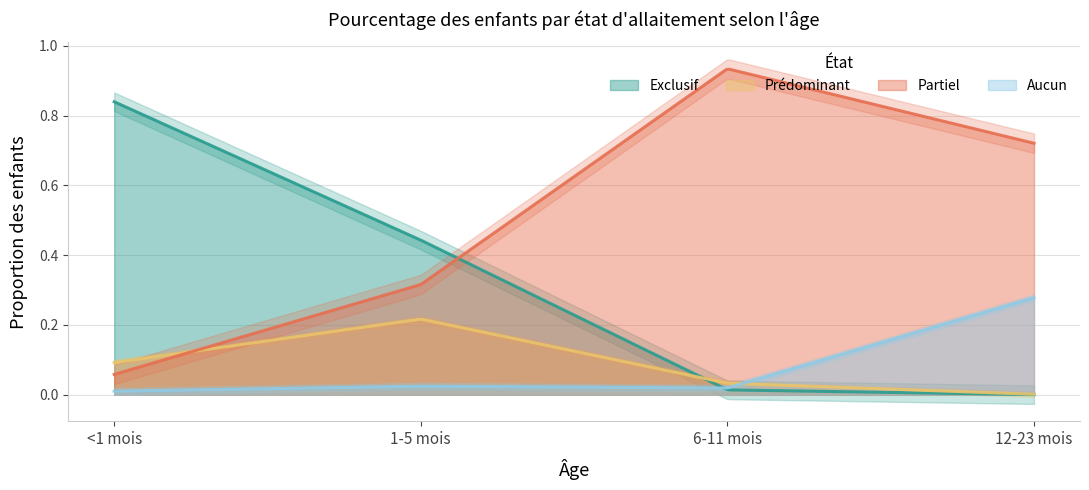

What is the difference between the second highest and second lowest values in the Prédominant series?

0.1